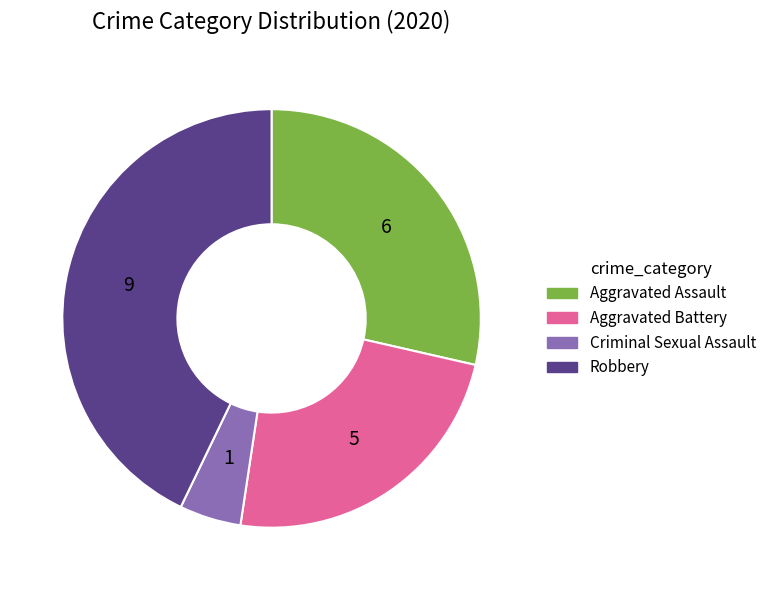

Is Aggravated Assault the majority of the pie?

No